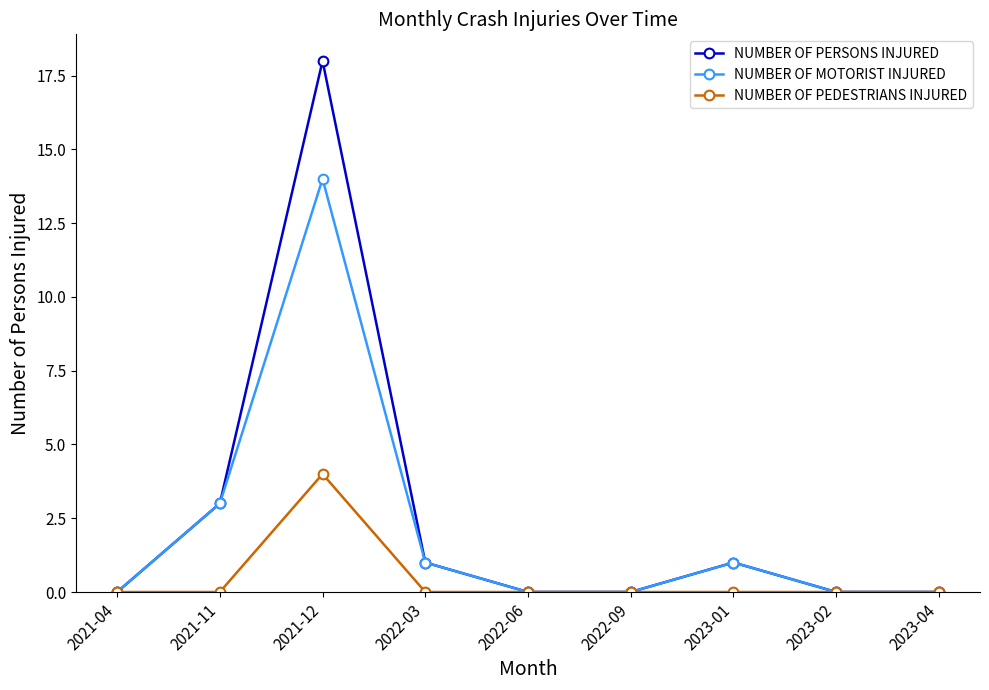

The NUMBER OF PERSONS INJURED series shows 26 at 2021-12. True or false?

False